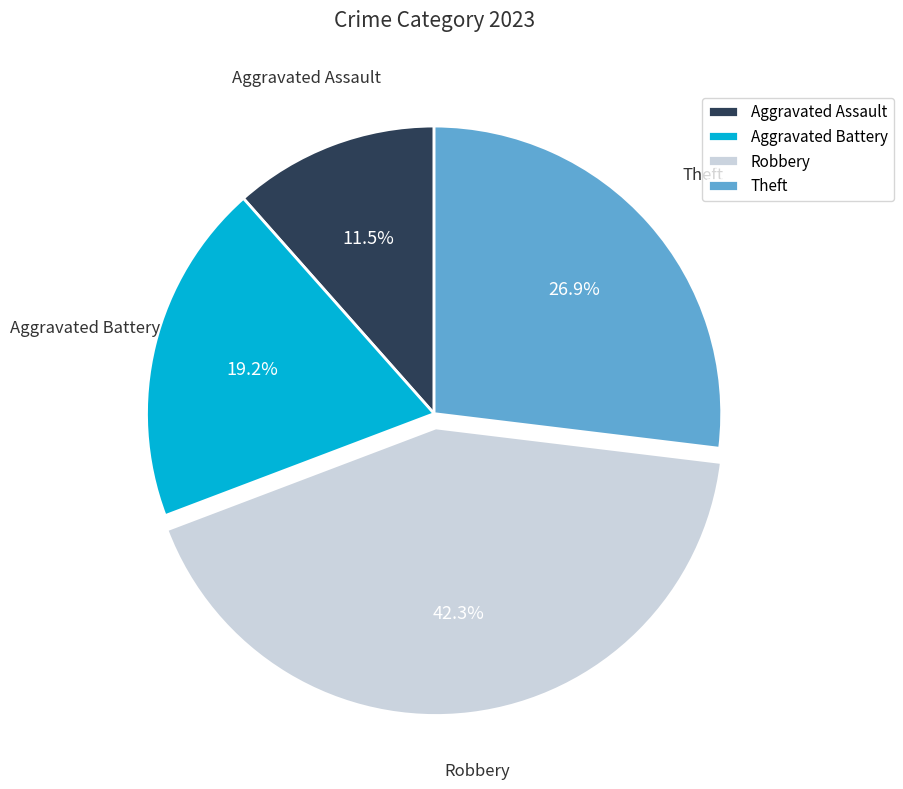

How many segments does this pie chart have?

4